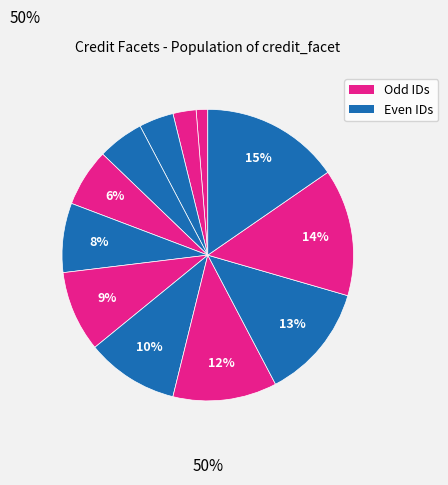

How many segments does this pie chart have?

12